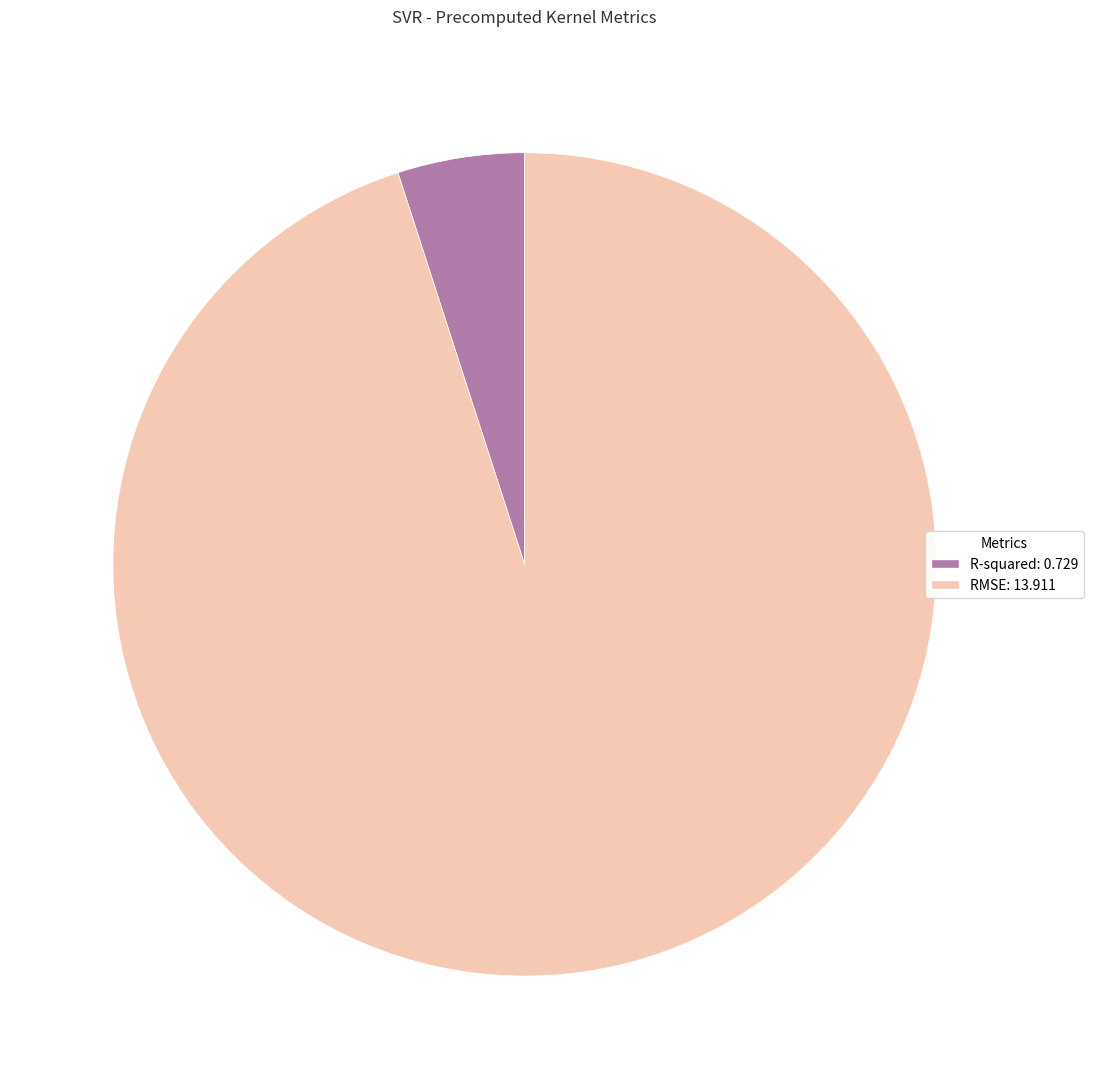

Which category has the biggest portion of the pie?

RMSE